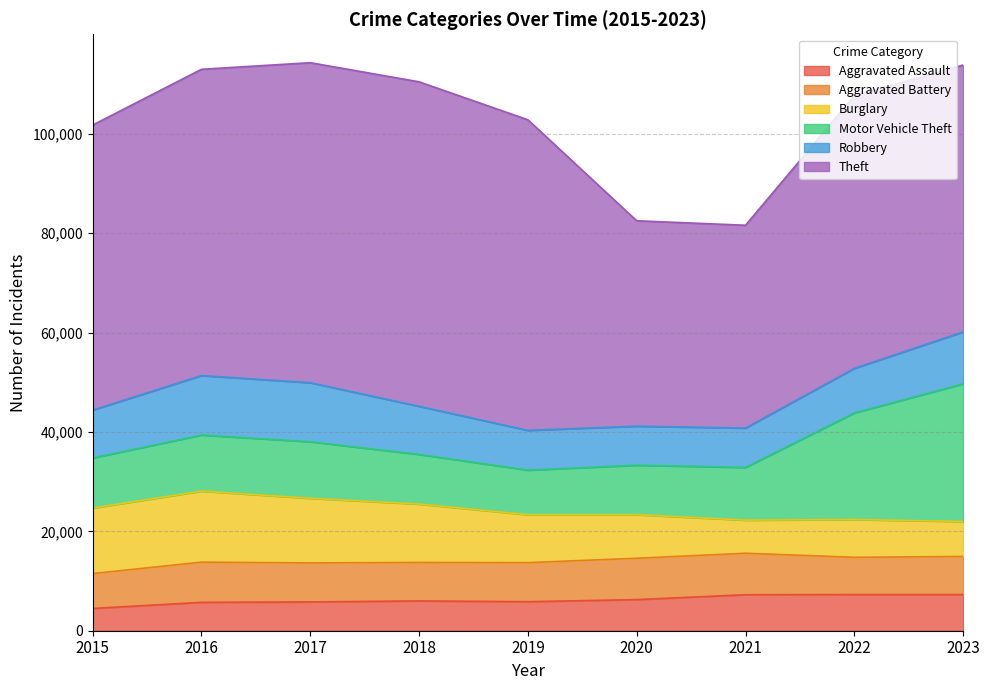

At which category does the chart reach its minimum across all series?

2015